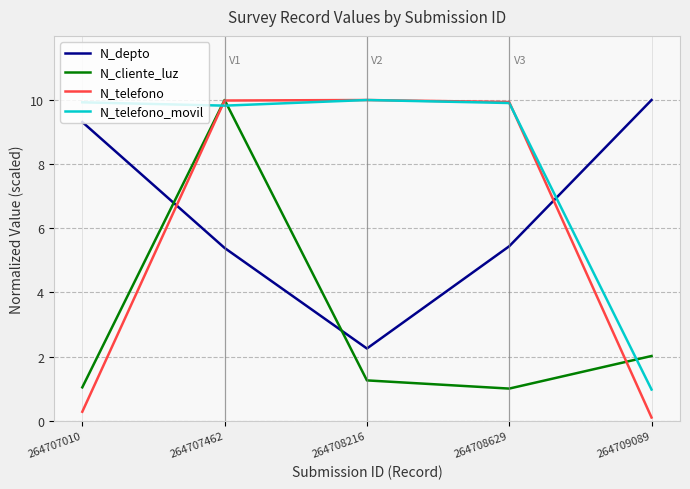

Is it true that N_depto equals 9.3 at 264707010?

True